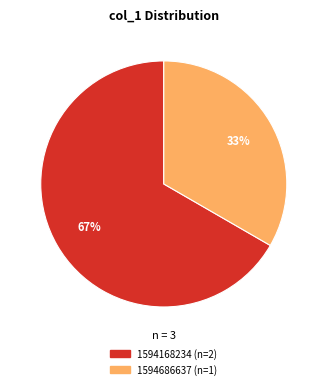

To the nearest percent, what is the average slice percentage?

50%